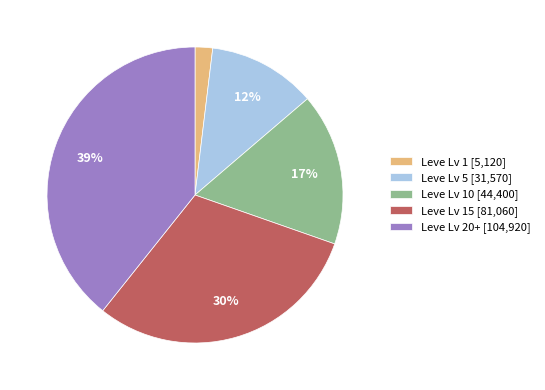

Which has a higher value, Leve Lv 1 [5,120] or Leve Lv 15 [81,060]?

Leve Lv 15 [81,060]